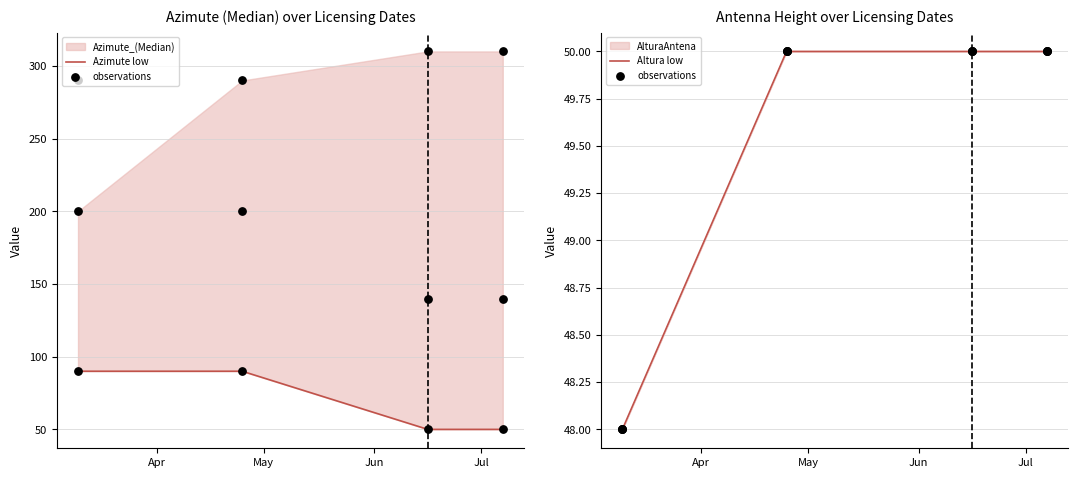

At how many categories does at least one series exceed 87?

2